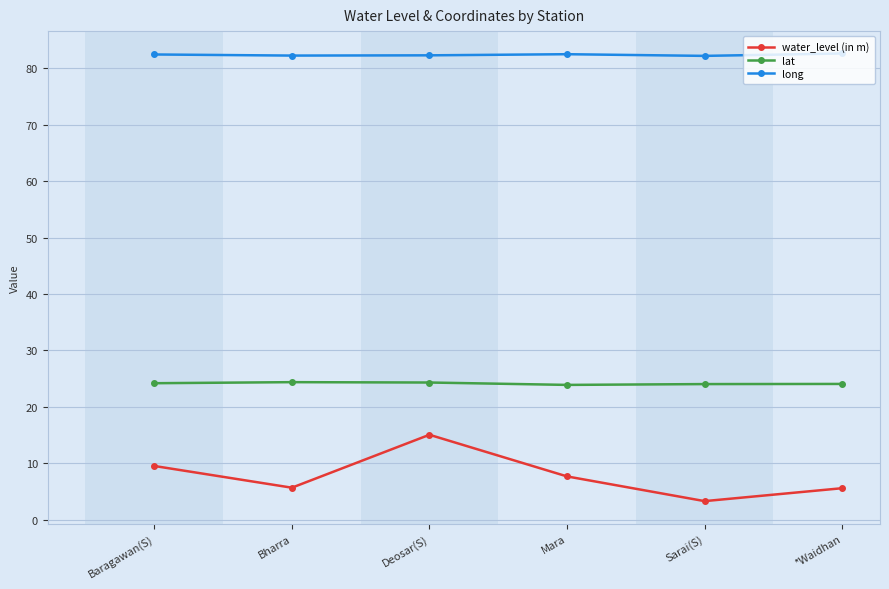

True or false: lat and long intersect in this chart.

False